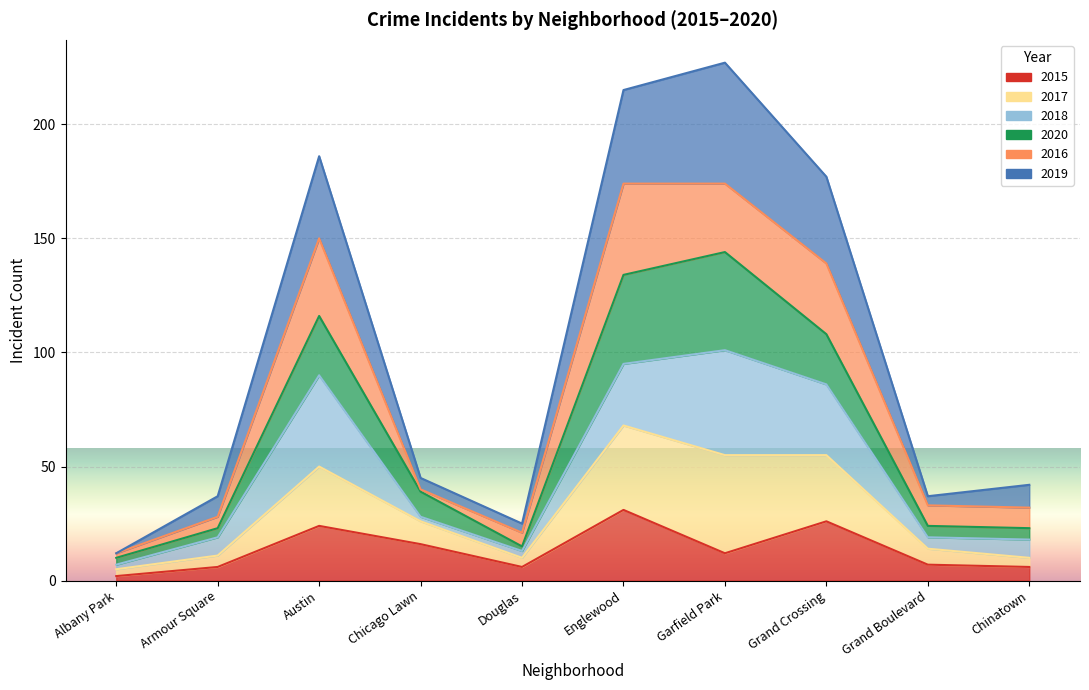

At which label does 2019 reach its minimum?

Albany Park